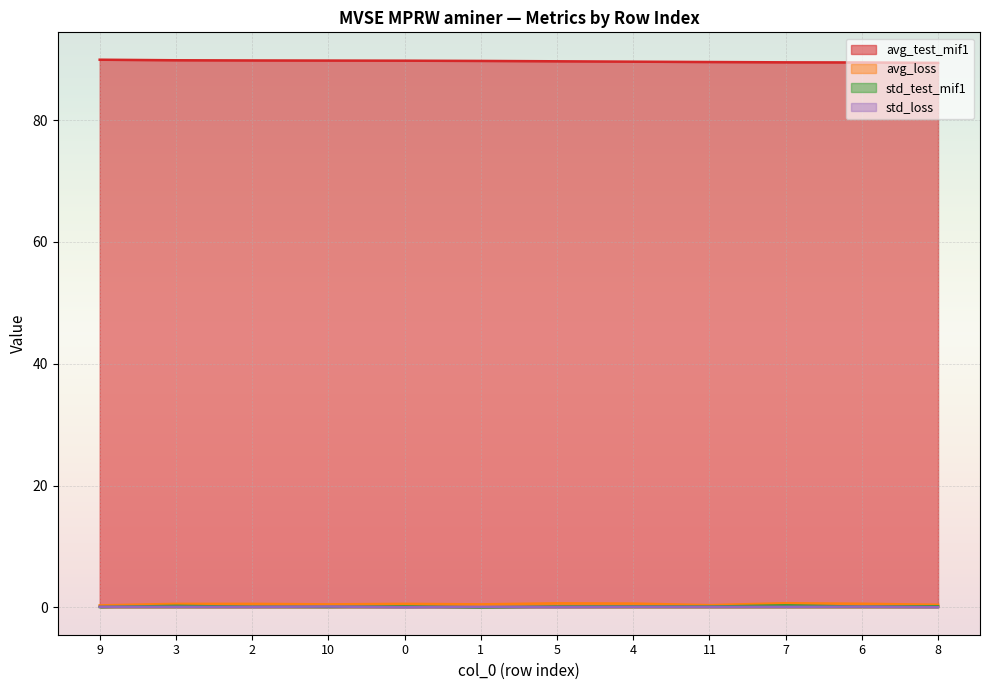

How many lines are shown in the chart?

4